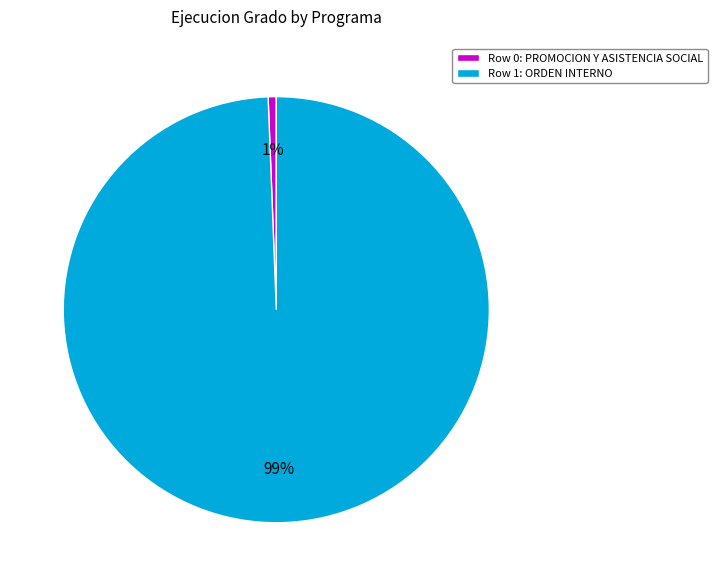

Is the sum of Row 1: ORDEN INTERNO and Row 0: PROMOCION Y ASISTENCIA SOCIAL greater than half?

Yes